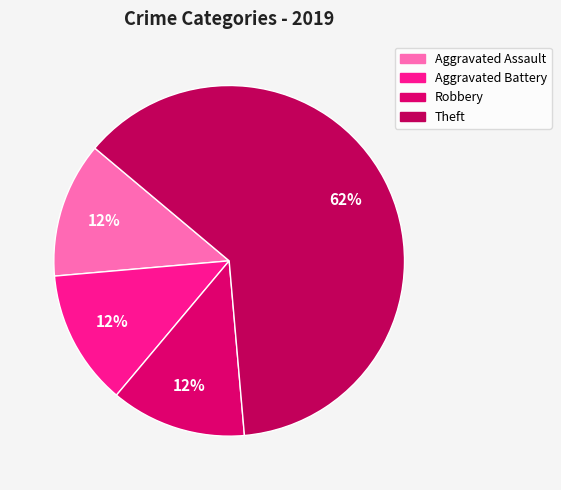

How many slices are in this pie chart?

4